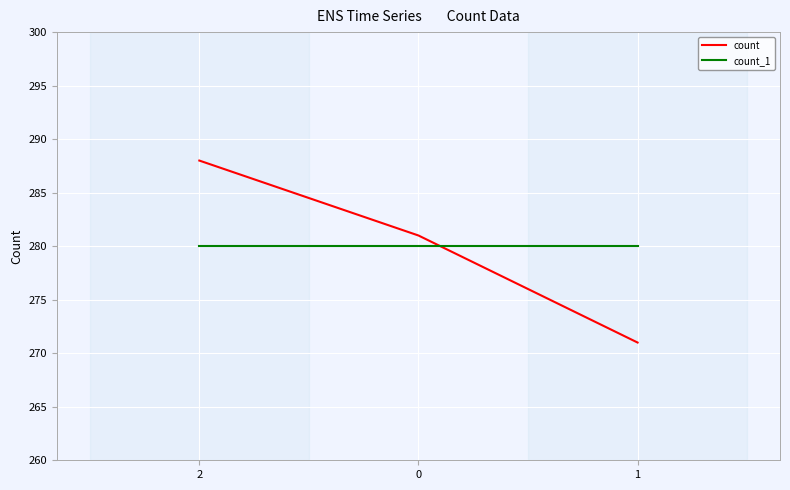

Count the number of data series in this chart.

2